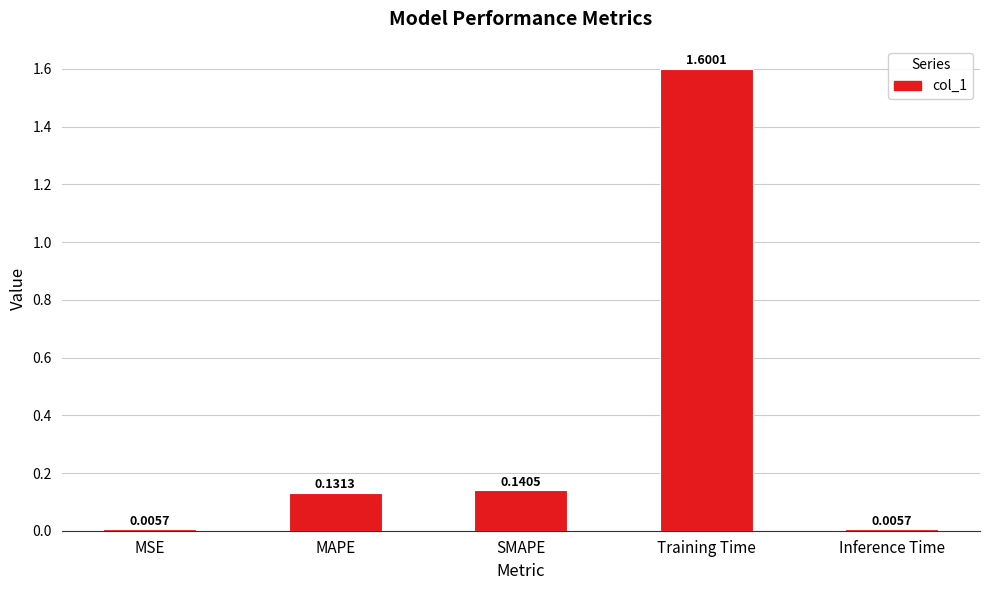

The value at SMAPE is 0.2. True or false?

False